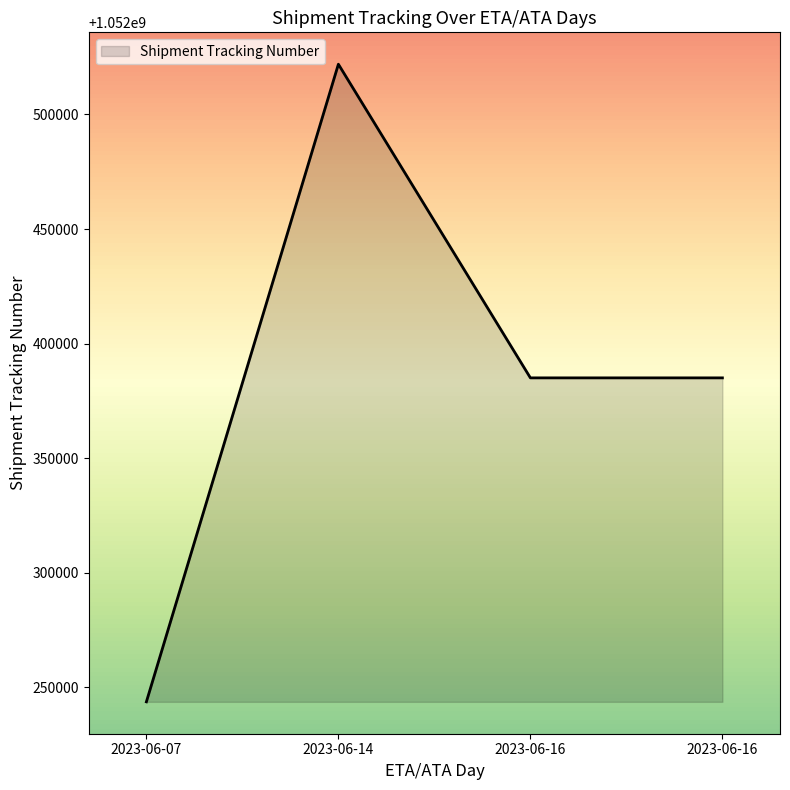

Reading left to right, transcribe all the data shown in this chart.

2023-06-07=1052243663	2023-06-14=1052521929	2023-06-16=1052385046	2023-06-16=1052385046